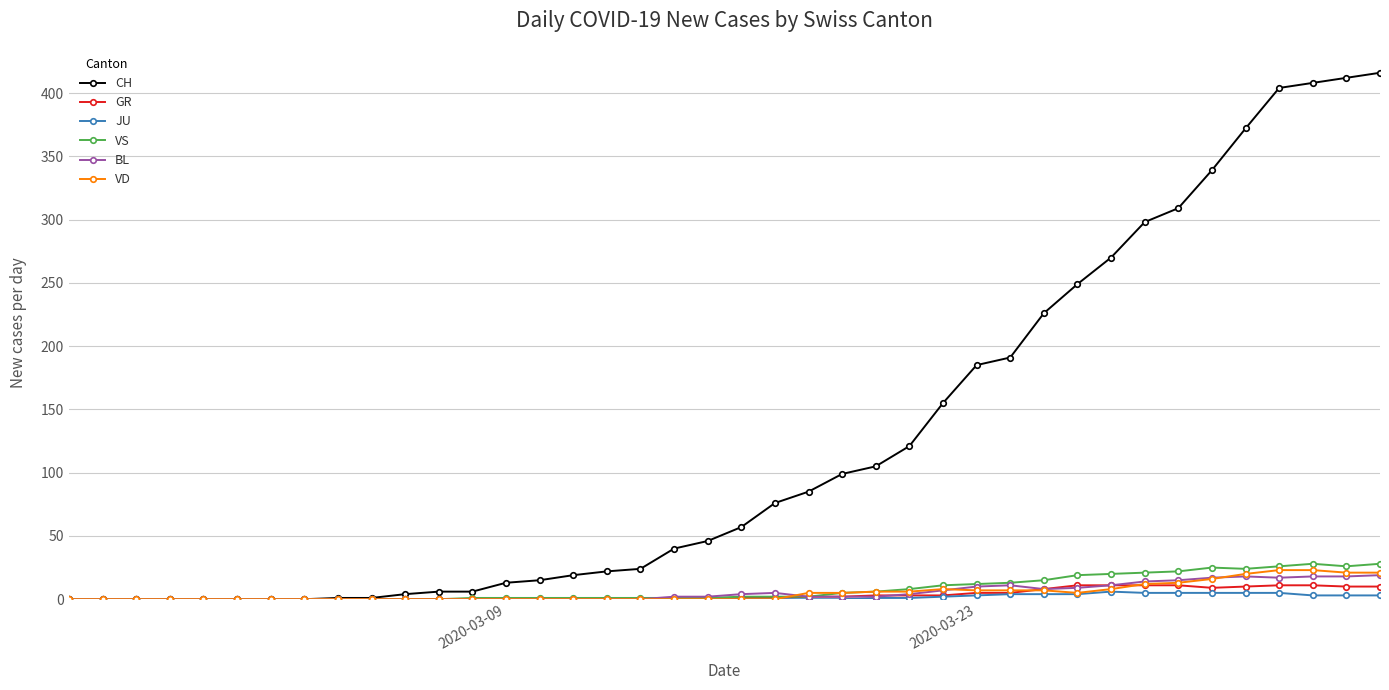

How many series are shown in this chart?

6